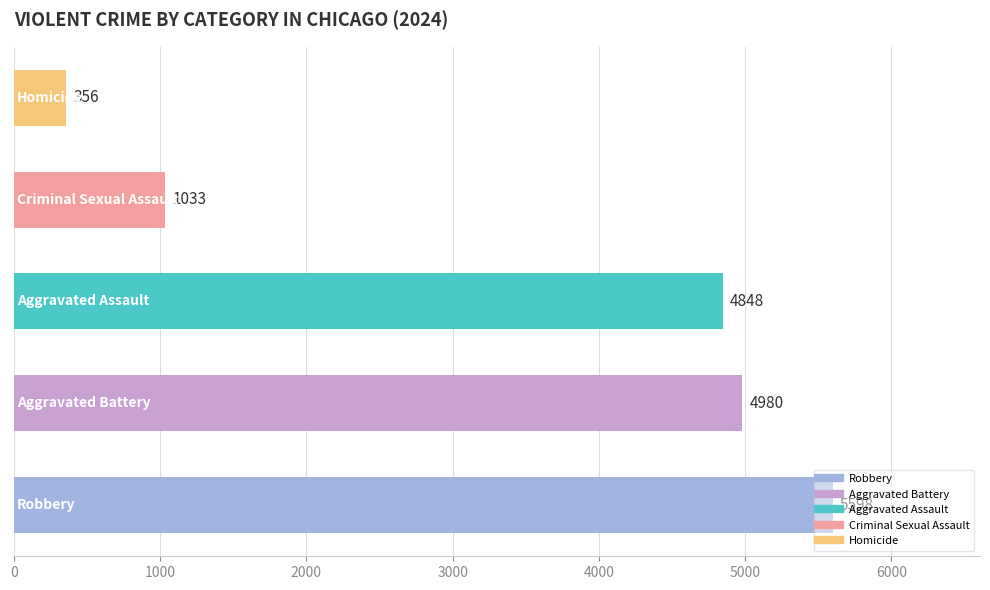

What is the average value?

3363